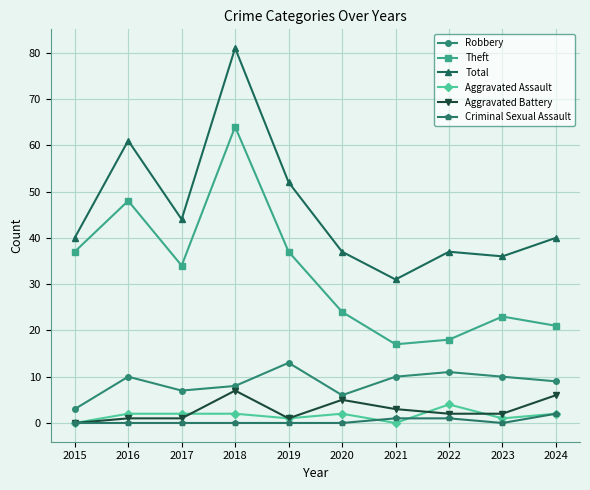

True or false: Robbery and Aggravated Assault cross at least once.

False